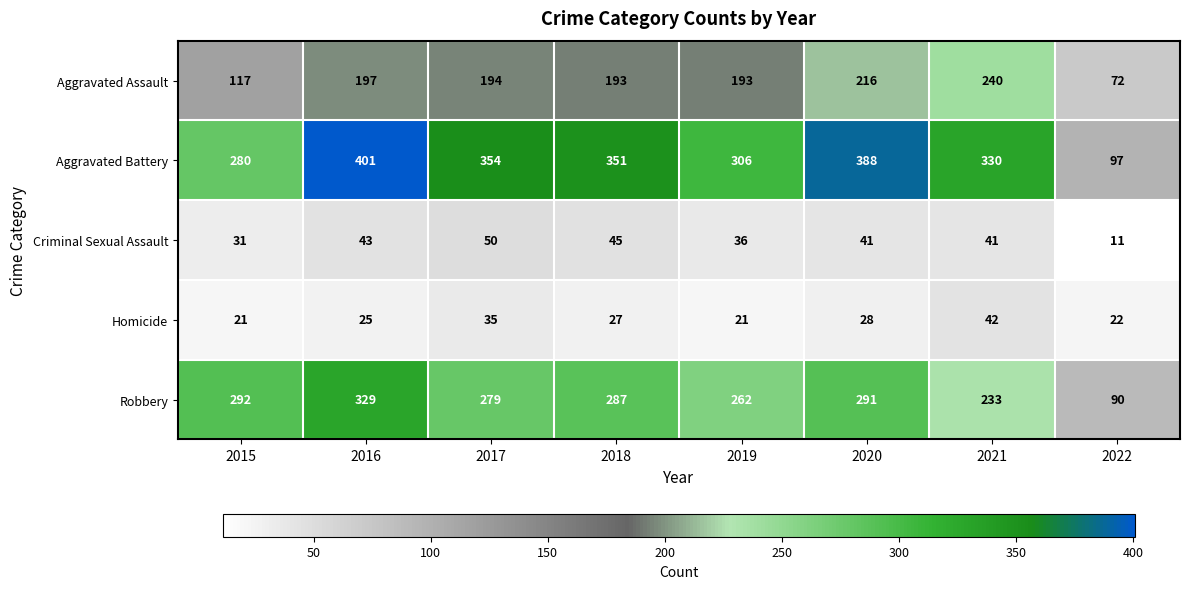

Which series has the largest range (max minus min)?

Aggravated Battery